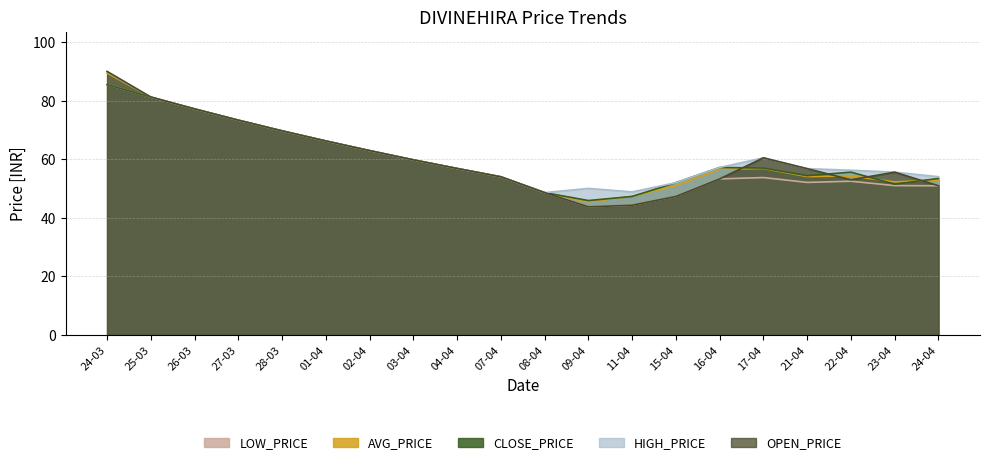

True or false: CLOSE_PRICE and LOW_PRICE cross at least once.

False